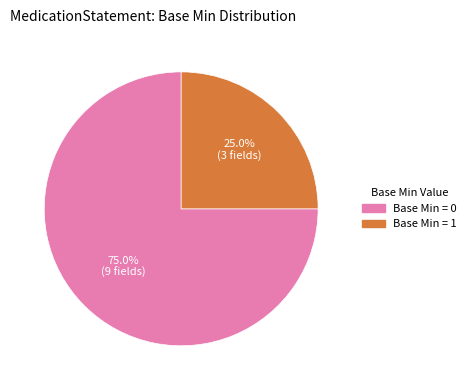

Does any single category account for the majority?

Yes